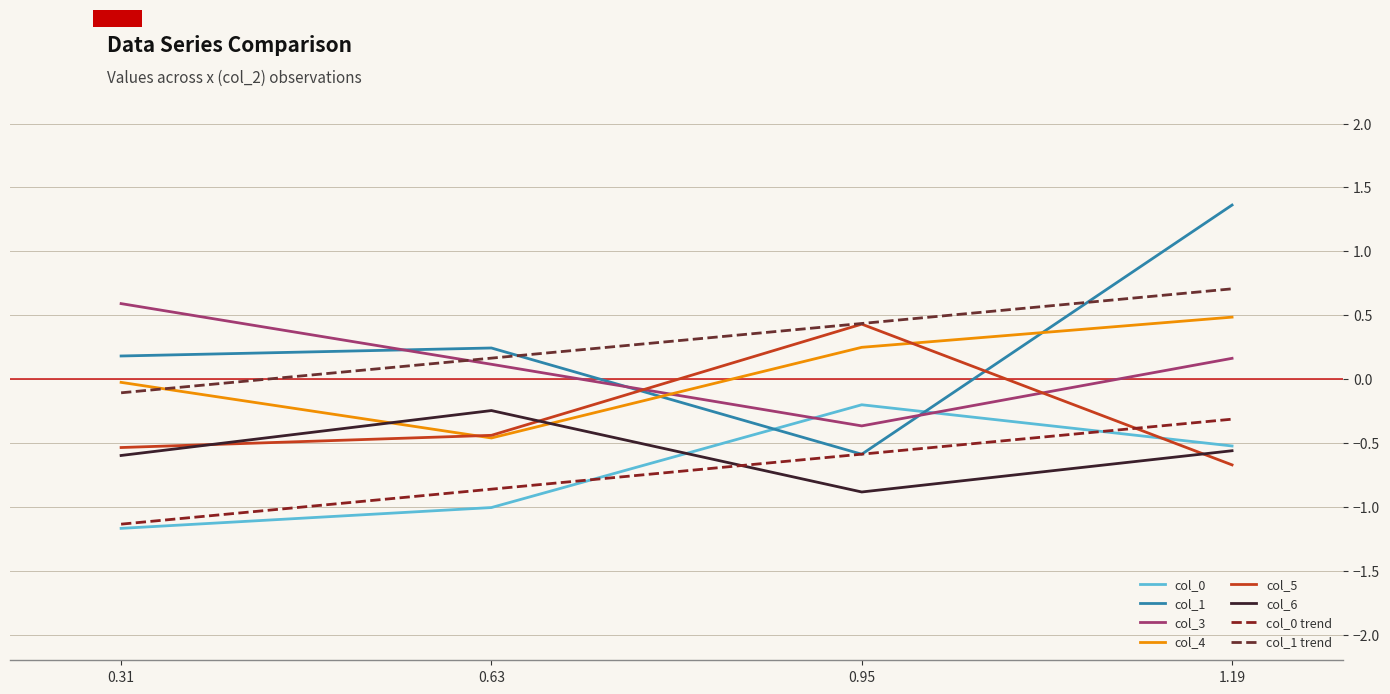

Which series has the widest spread of values?

col_1